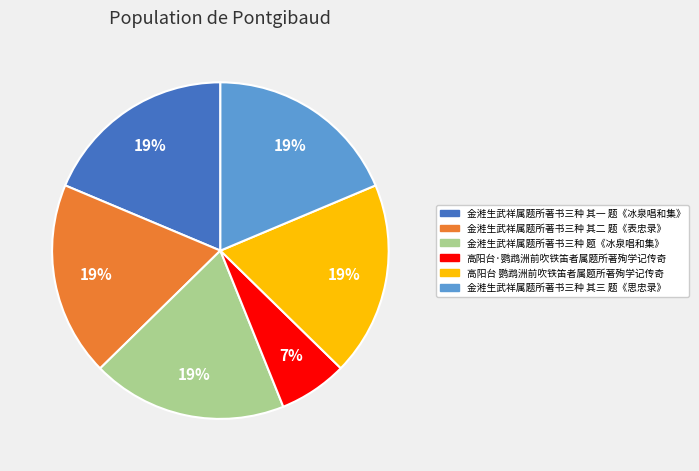

Is there any slice that represents more than half of the pie?

No